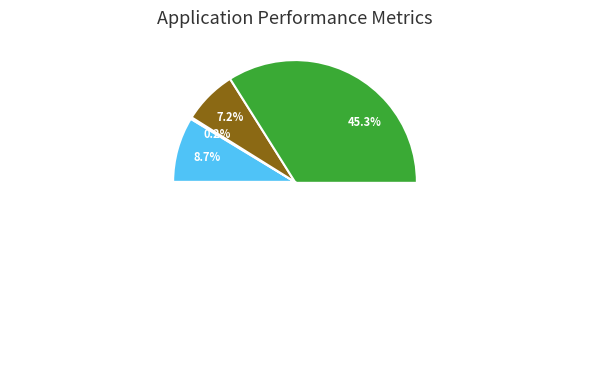

The Average mes/theory FWHM ratio slice represents 39% of the pie. True or false?

False